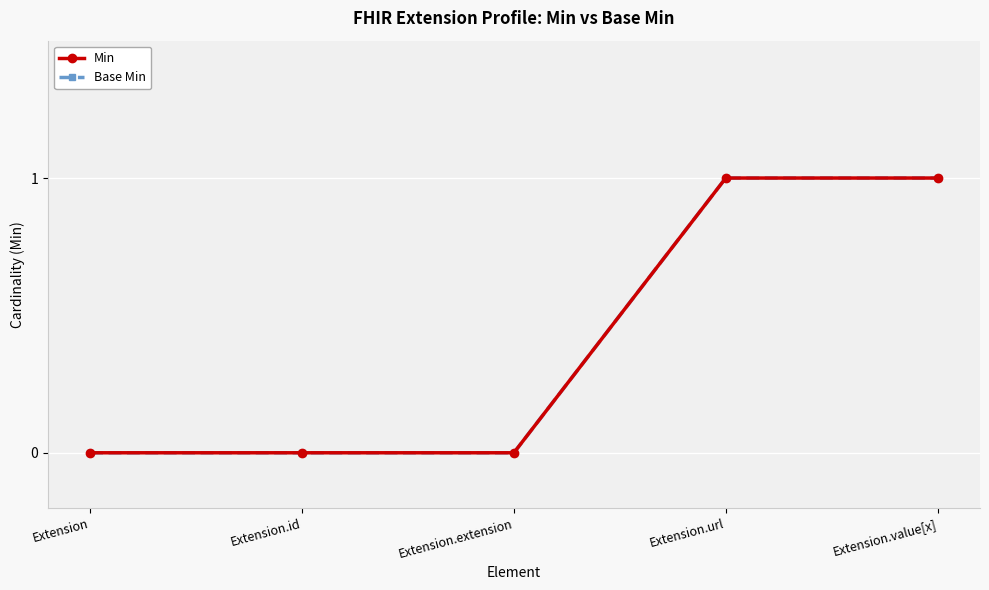

What position from the right is Extension.value[x]?

1